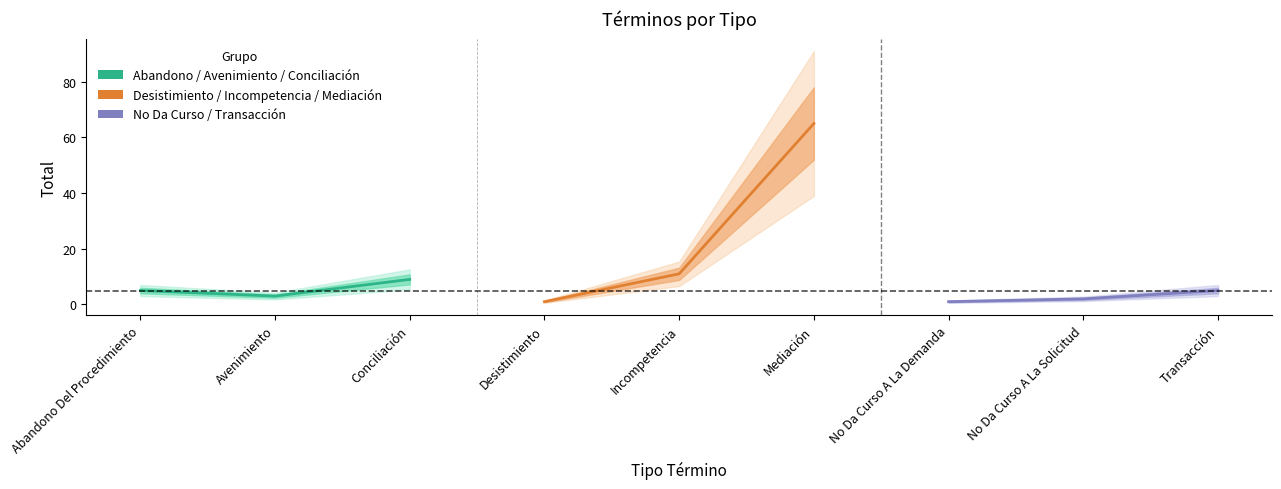

What is the spread (max minus min) of values at Avenimiento?

9